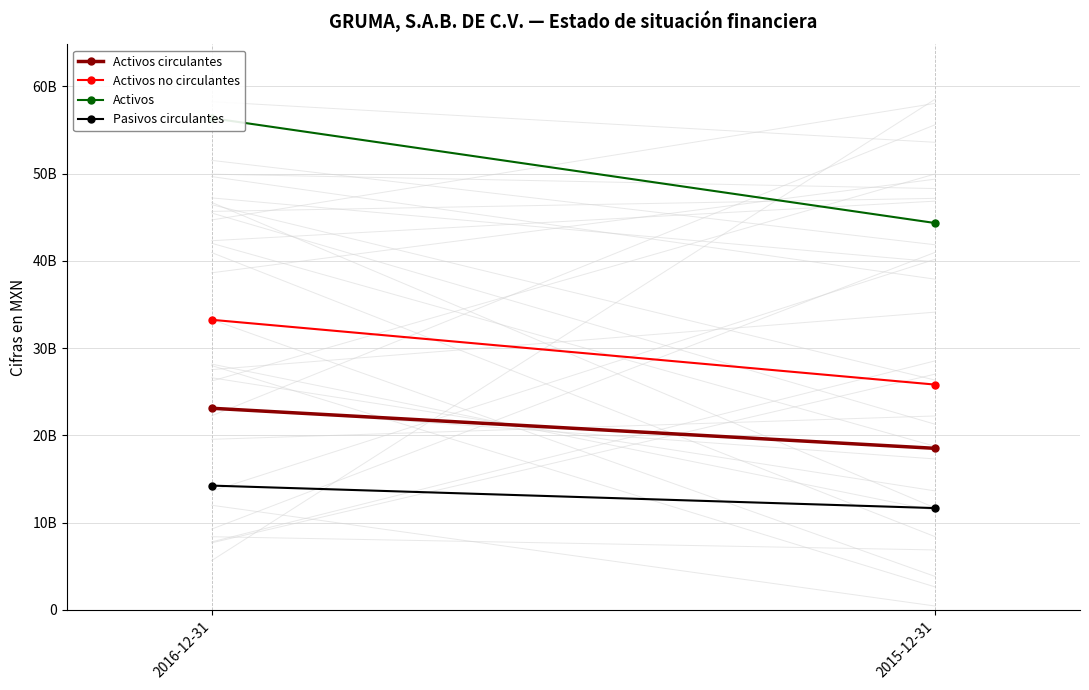

Count the number of categories in the chart.

2